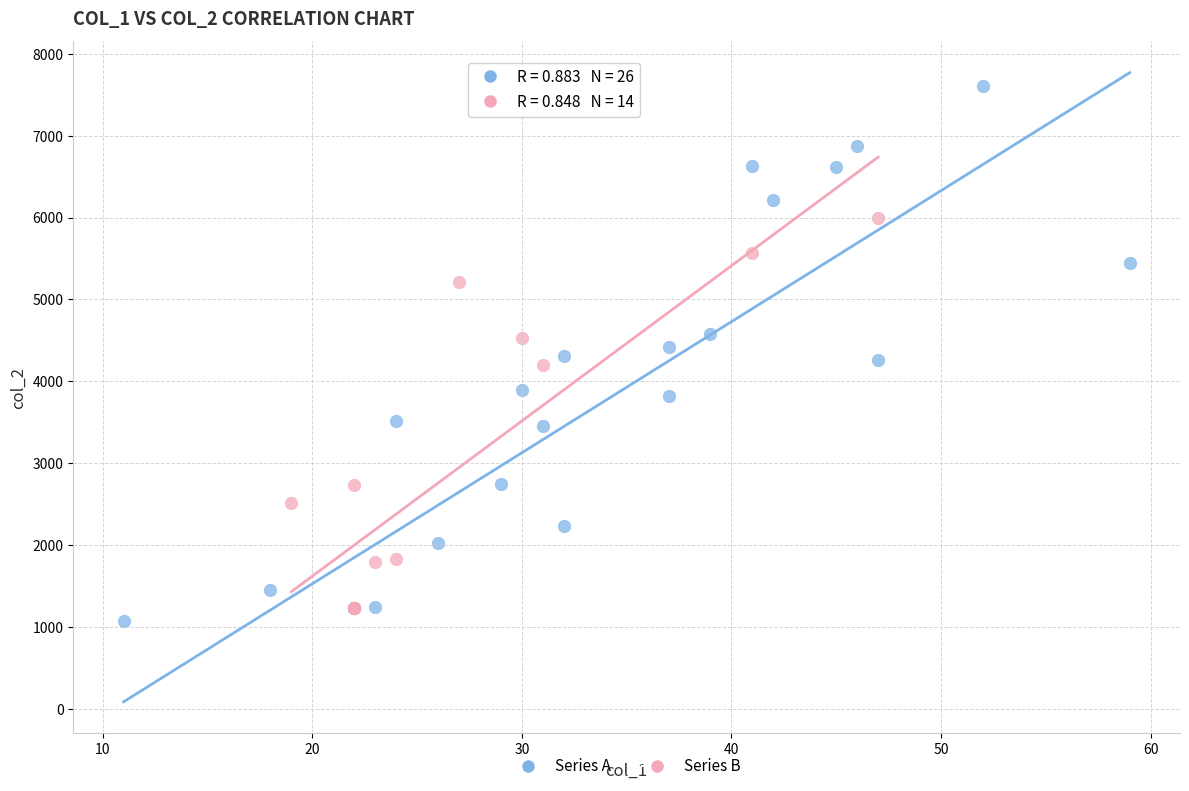

What are all the series names shown in the legend?

Series A, Series B